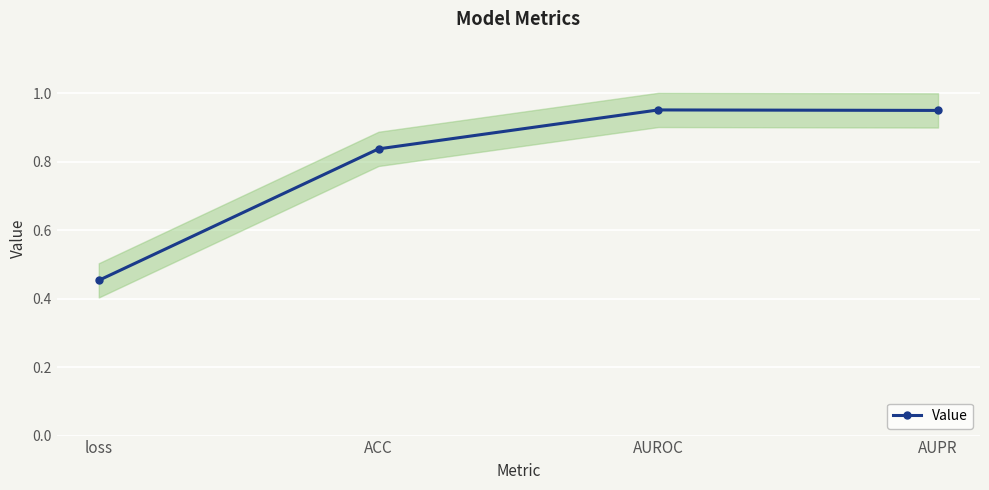

What is the label of the 4th point from the left?

AUPR